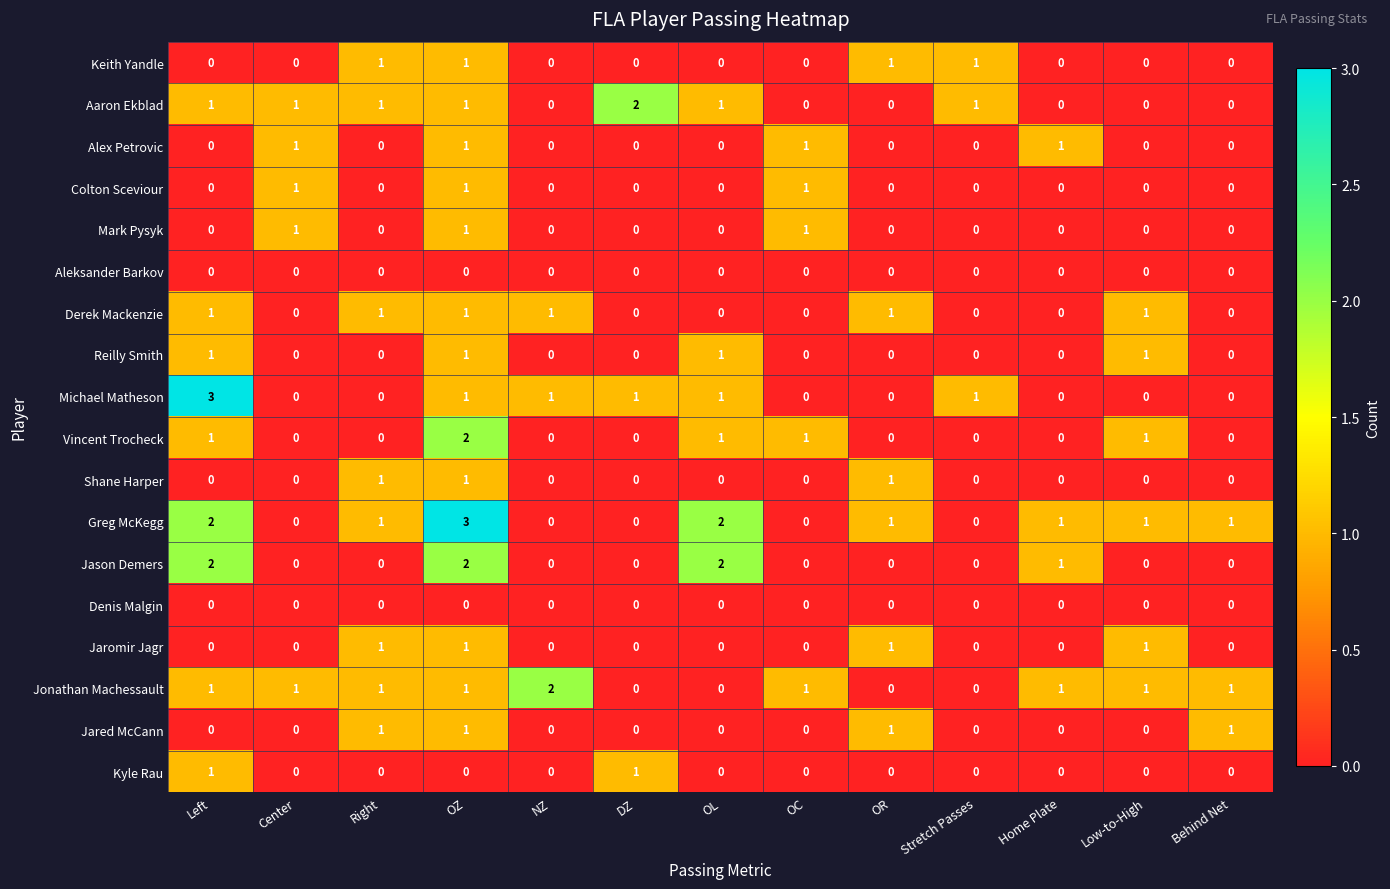

At how many categories does at least one series exceed 0?

13